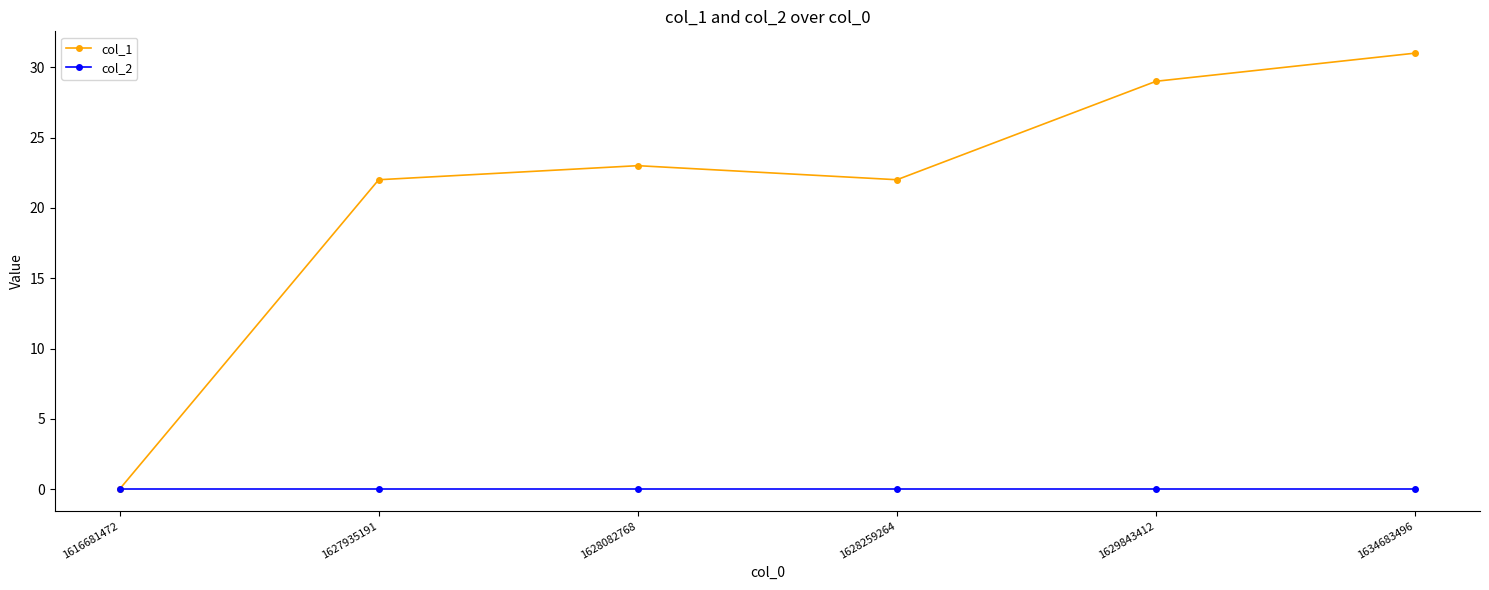

What is the highest value of the col_1 series?

31